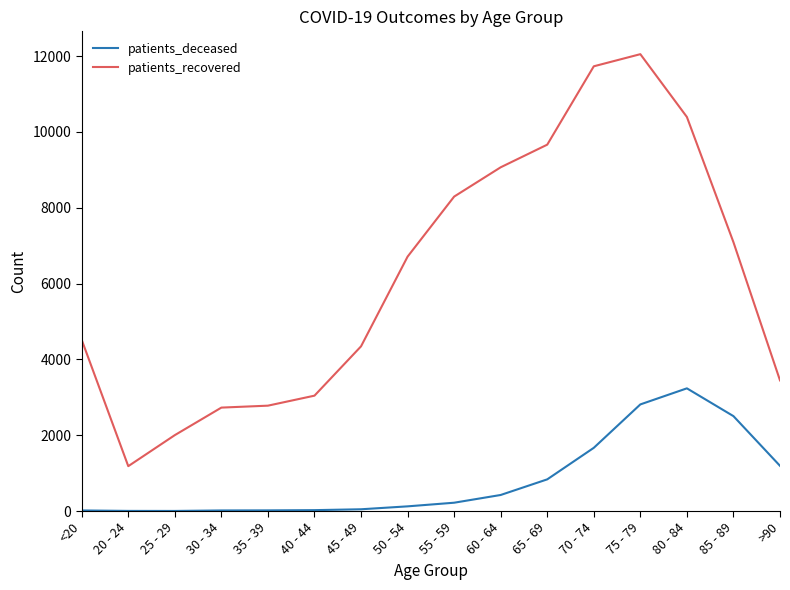

True or false: patients_deceased and patients_recovered intersect in this chart.

False